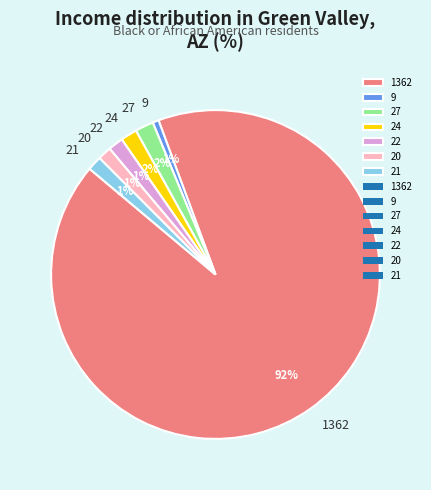

Which slice is the largest?

1362